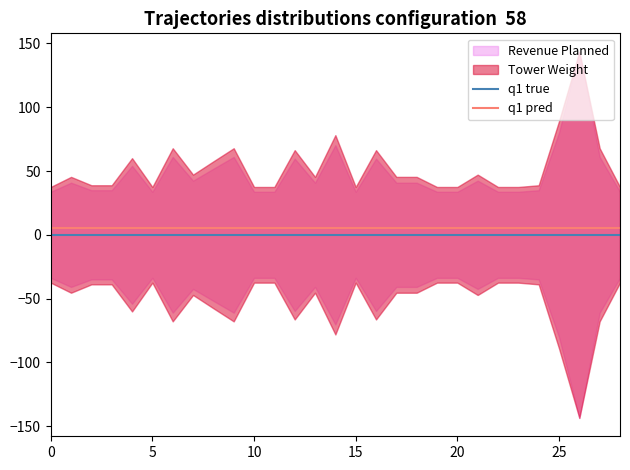

True or false: q1 pred and q1 true cross at least once.

False